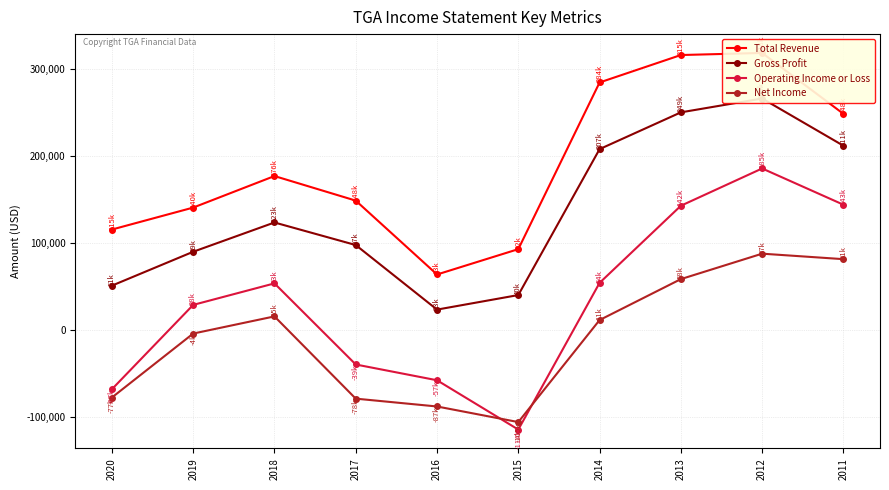

At which label is Total Revenue closest to 190950?

2018